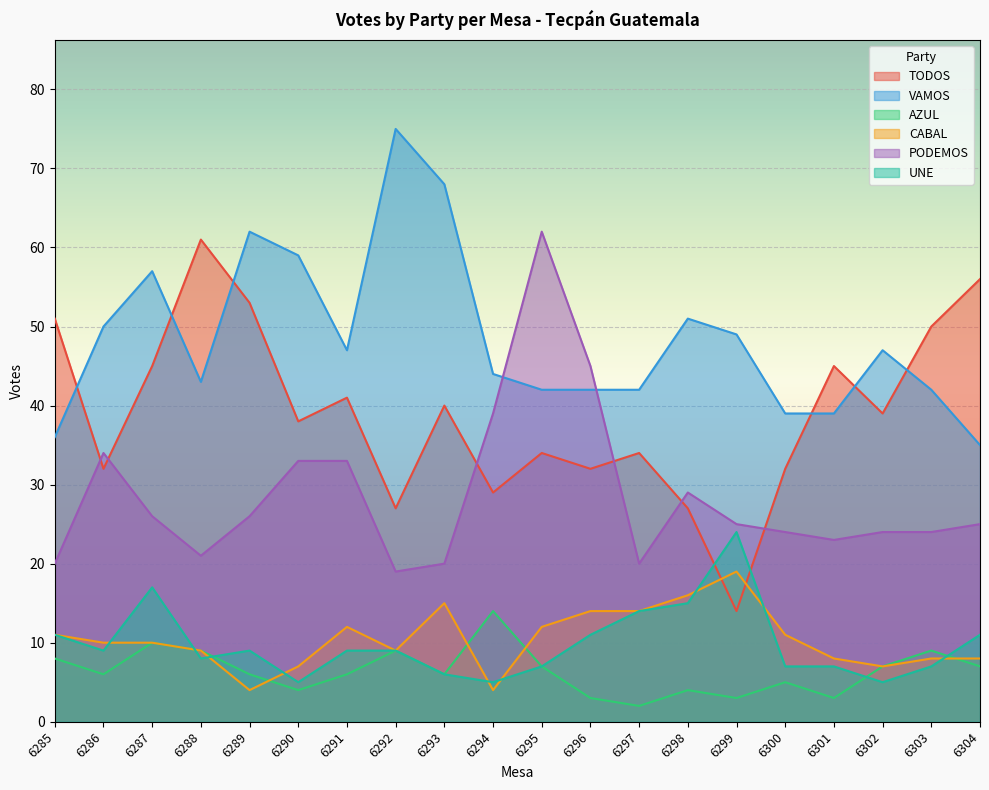

The CABAL series shows 1 at 6289. True or false?

False